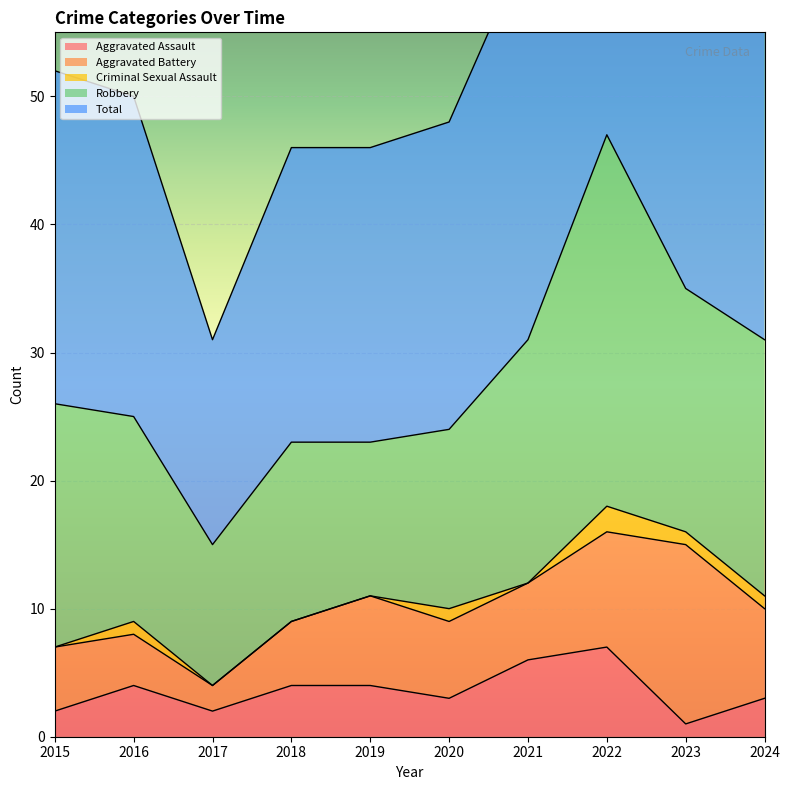

How many values in Criminal Sexual Assault are above zero?

5